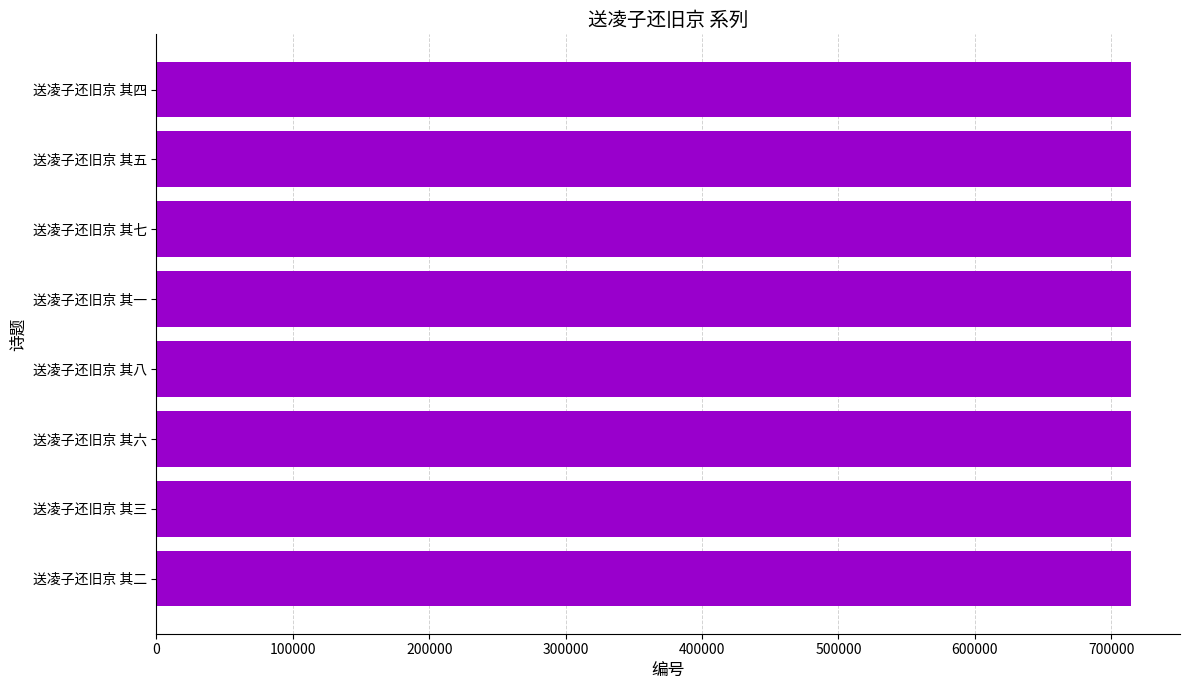

The value at 送凌子还旧京 其六 is 1140487. True or false?

False